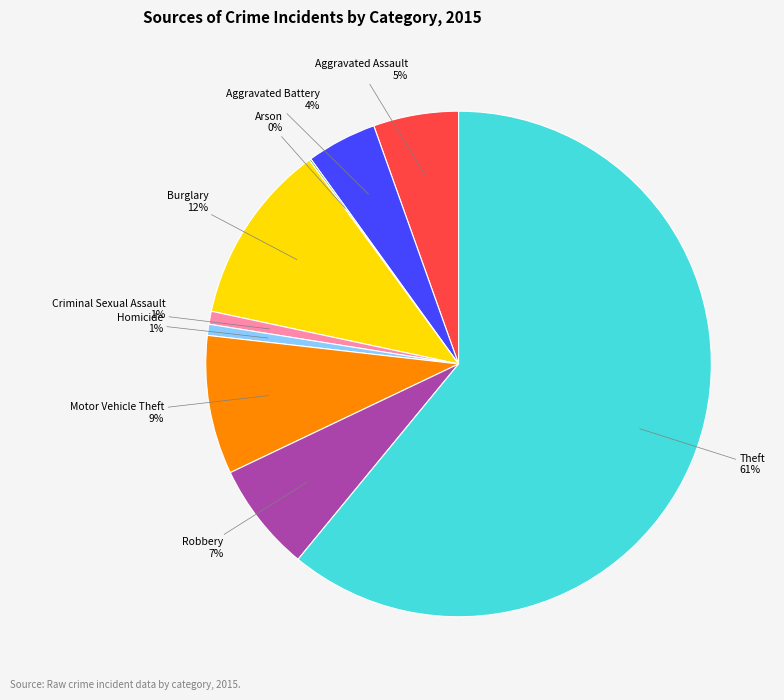

To the nearest percent, what percentage of the pie is Aggravated Battery?

4%